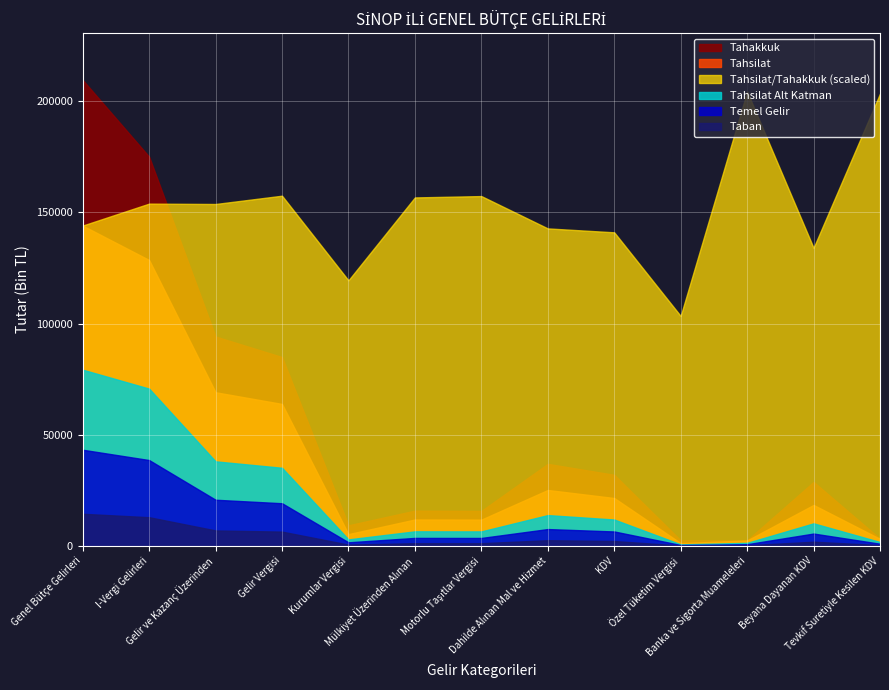

What is the minimum value for Tahsilat/Tahakkuk (scaled)?

103424.0